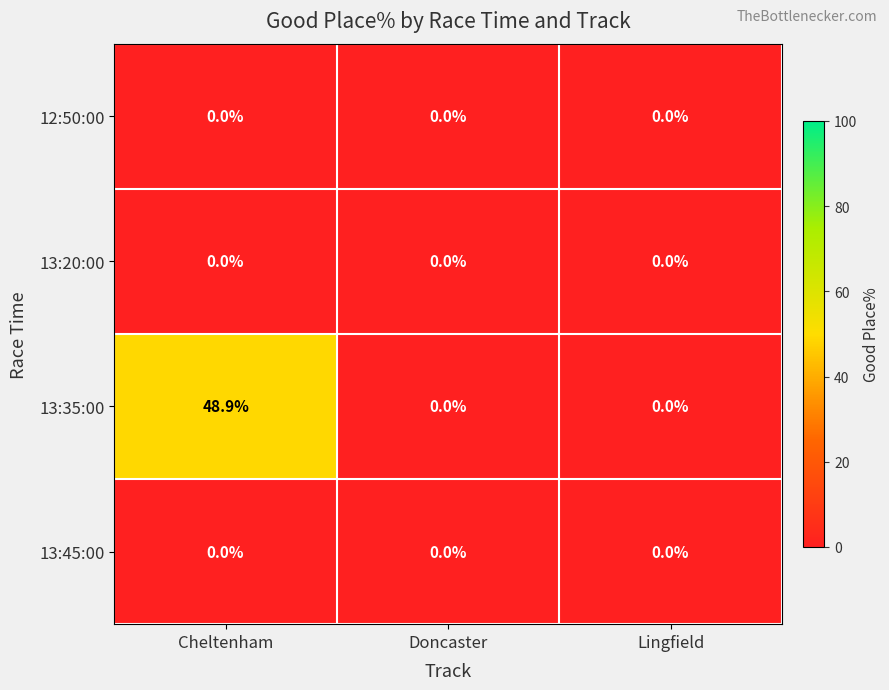

At which category does the chart reach its peak across all series?

Cheltenham